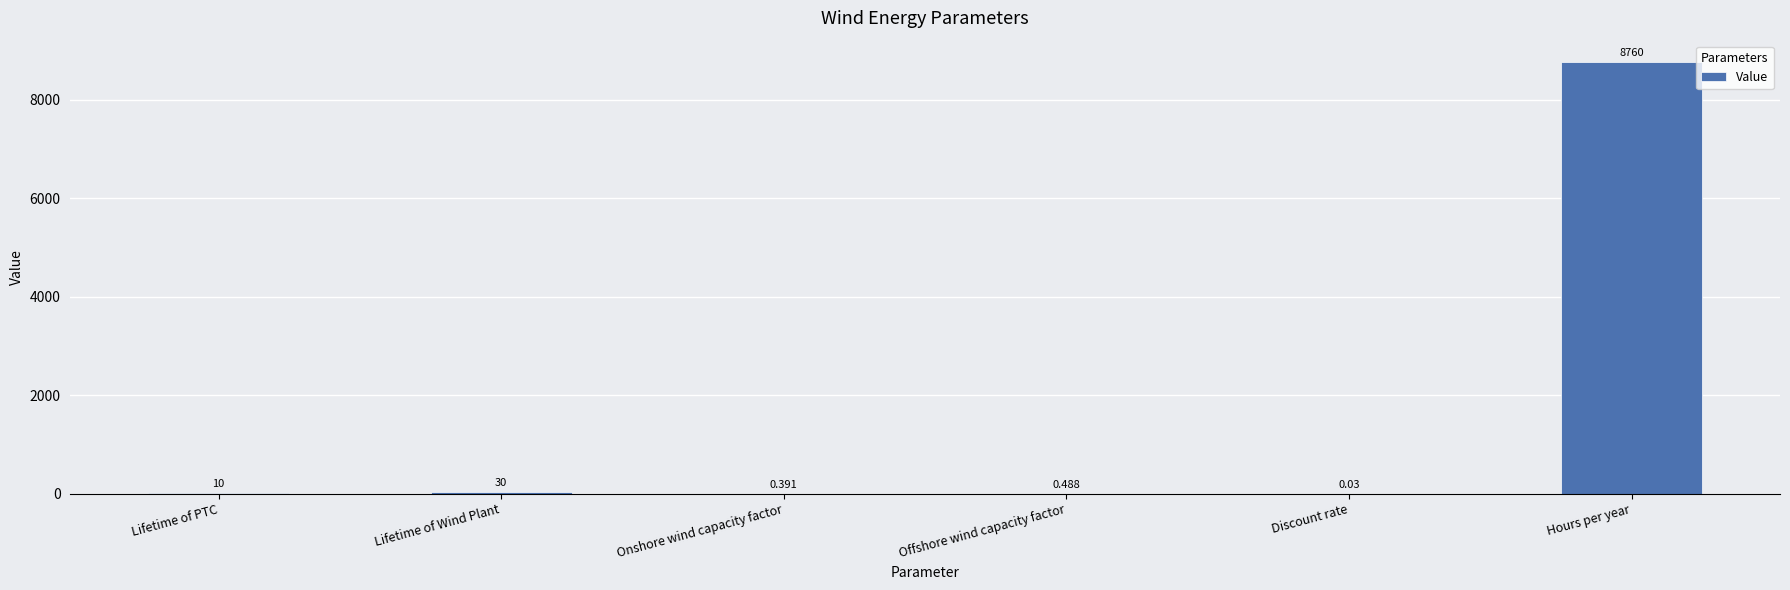

Which has a higher value, Hours per year or Lifetime of Wind Plant?

Hours per year